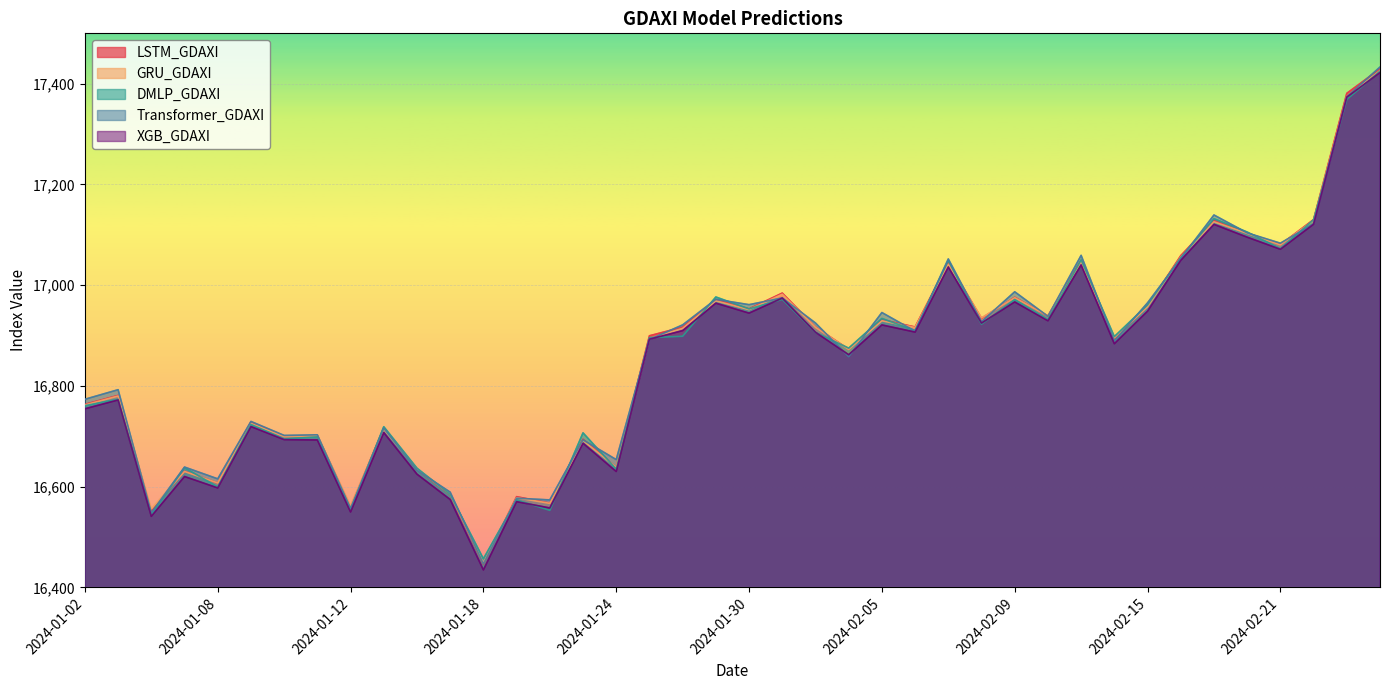

How many intersections are there between DMLP_GDAXI and GRU_GDAXI?

22